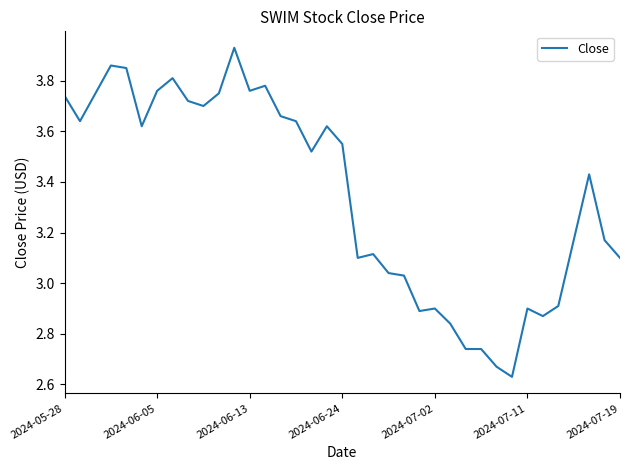

What is the maximum value shown in the chart?

3.9